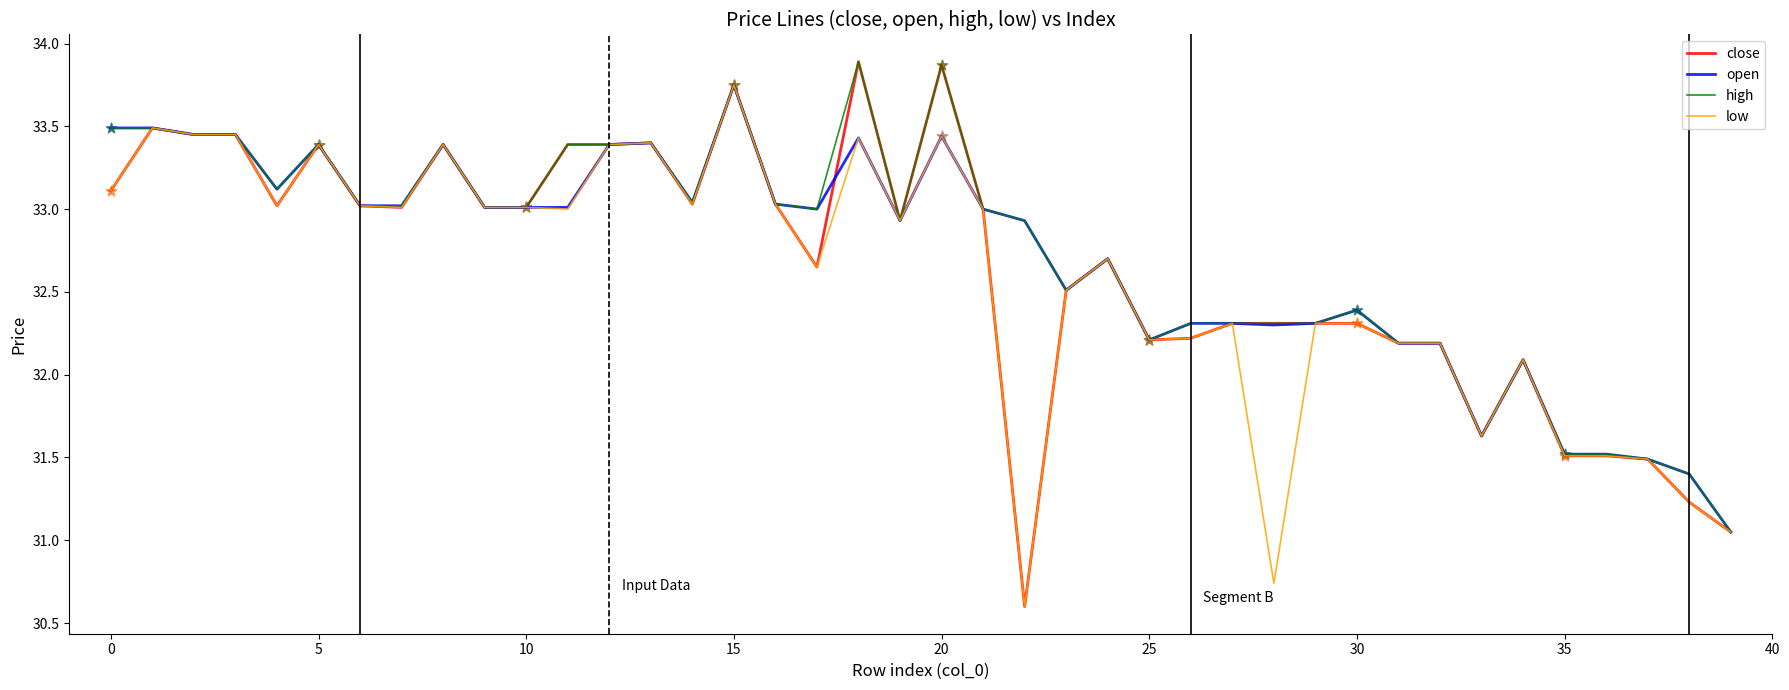

Which series has the widest spread of values?

close